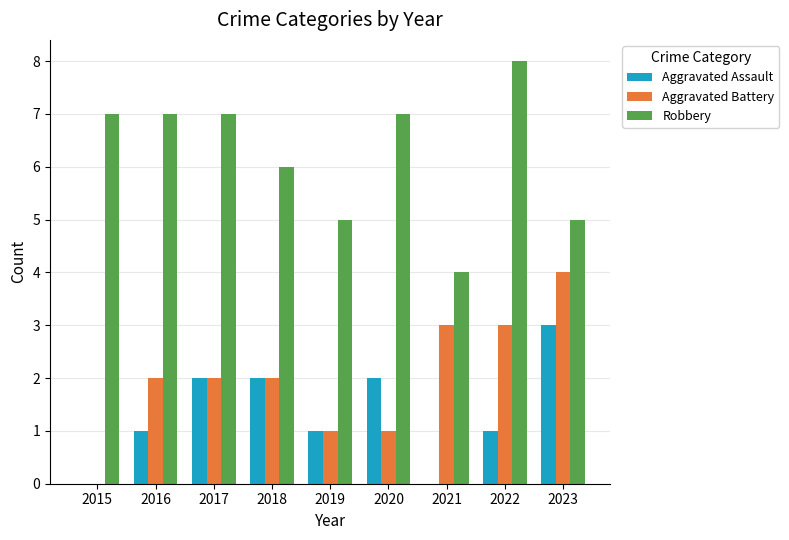

What is the highest value of the Aggravated Battery series?

4